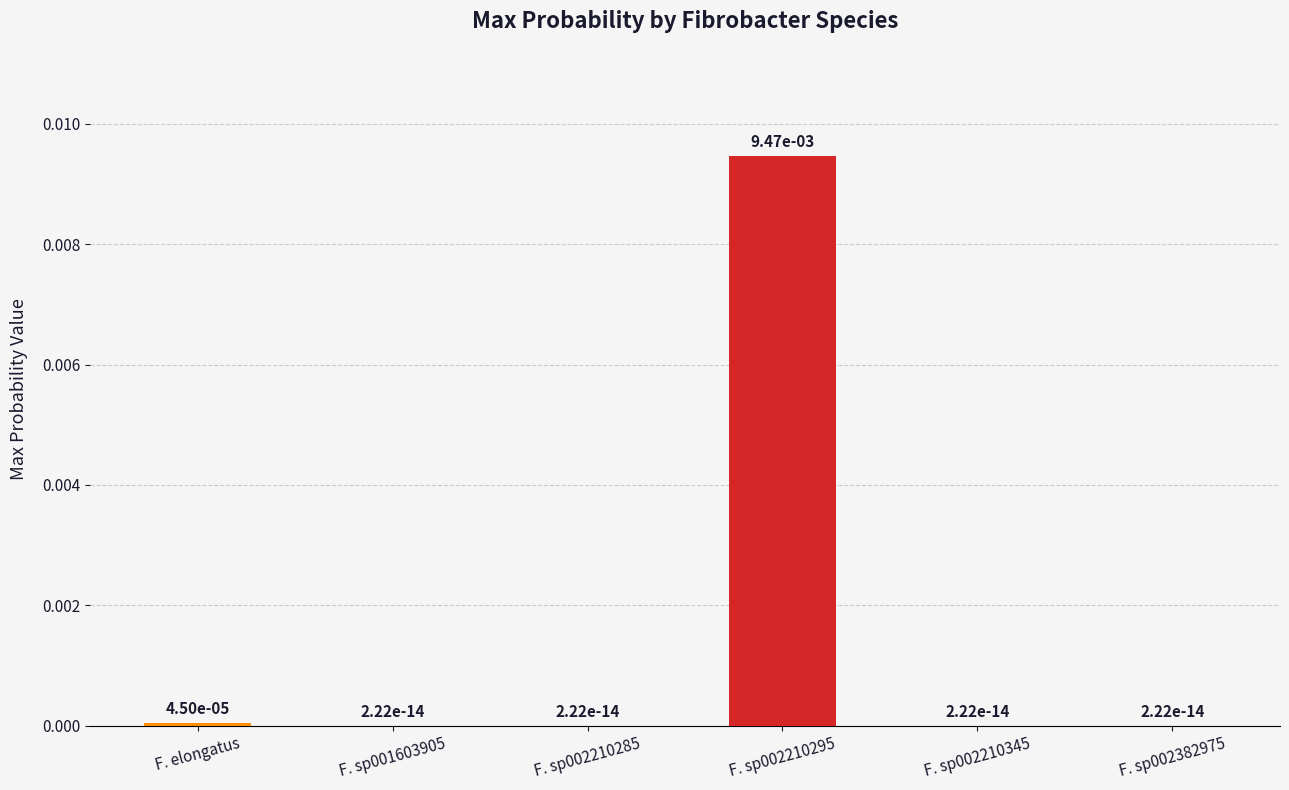

Count the number of data series in this chart.

1